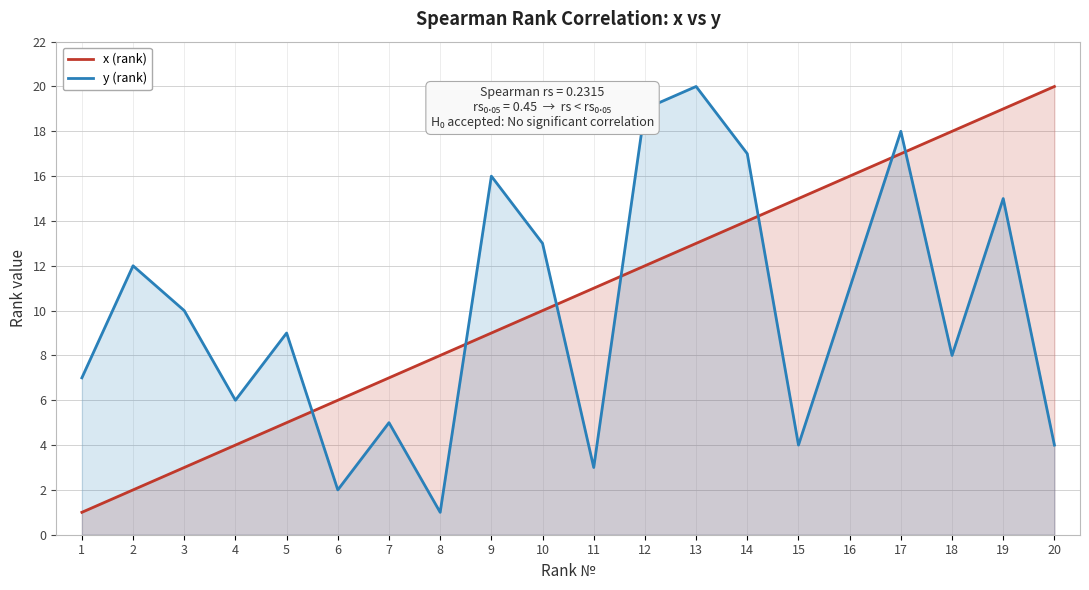

True or false: x (rank) and y (rank) intersect in this chart.

True